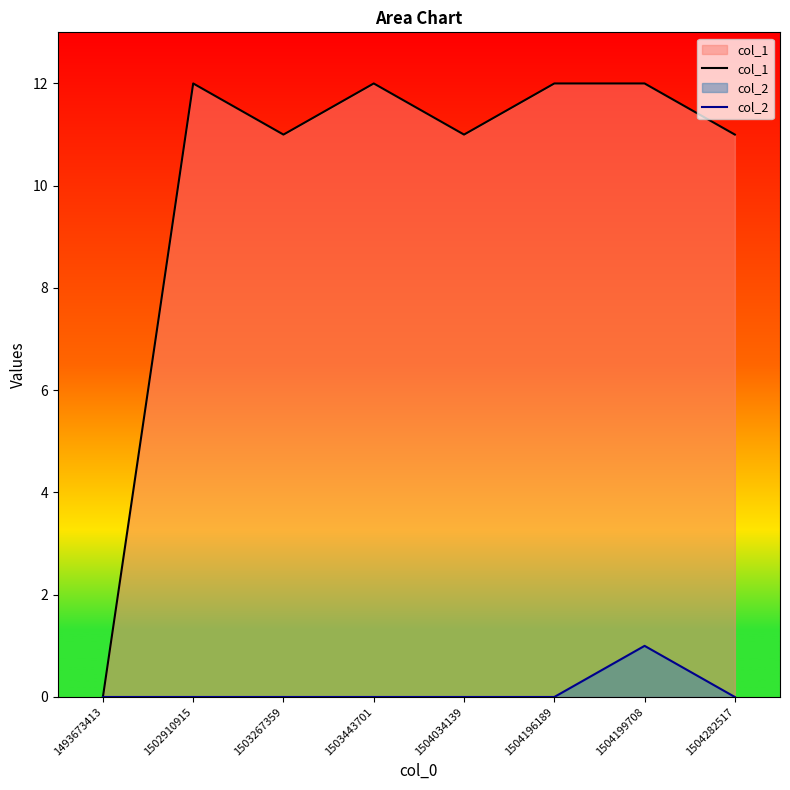

Reading left to right, transcribe all the data shown in this chart.

col_1: 1493673413=0	1502910915=12	1503267359=11	1503443701=12	1504034139=11	1504196189=12	1504199708=12	1504282517=11
col_2: 1493673413=0	1502910915=0	1503267359=0	1503443701=0	1504034139=0	1504196189=0	1504199708=1	1504282517=0